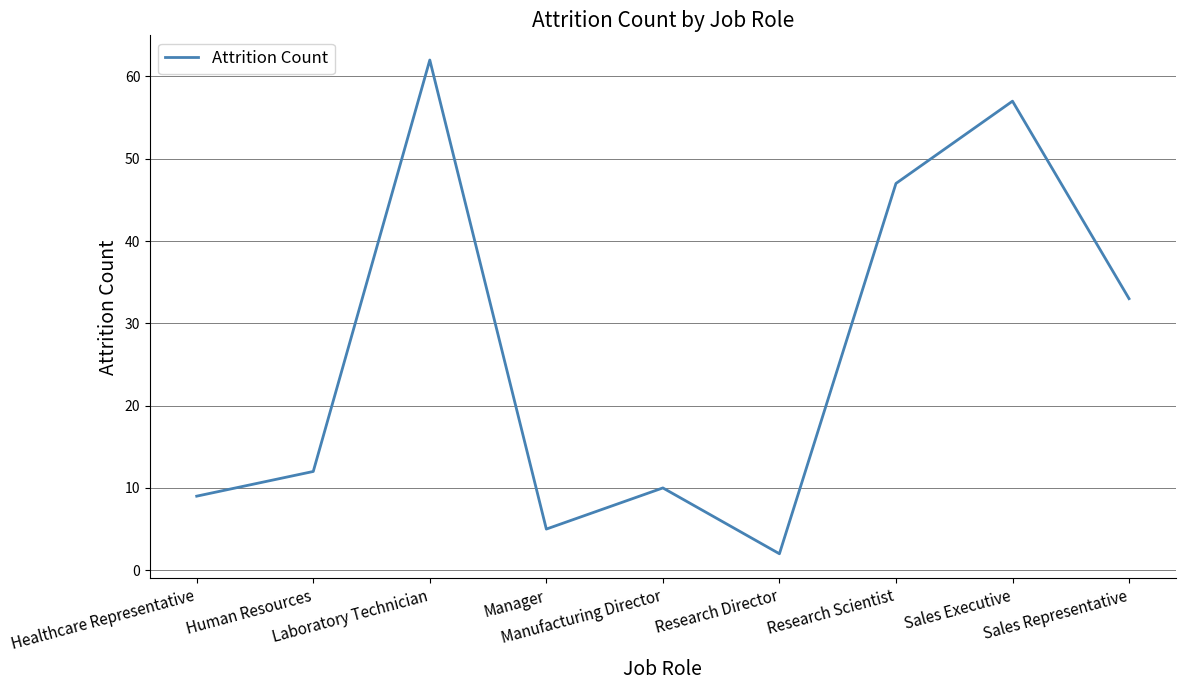

What is the difference between the maximum and minimum values?

60